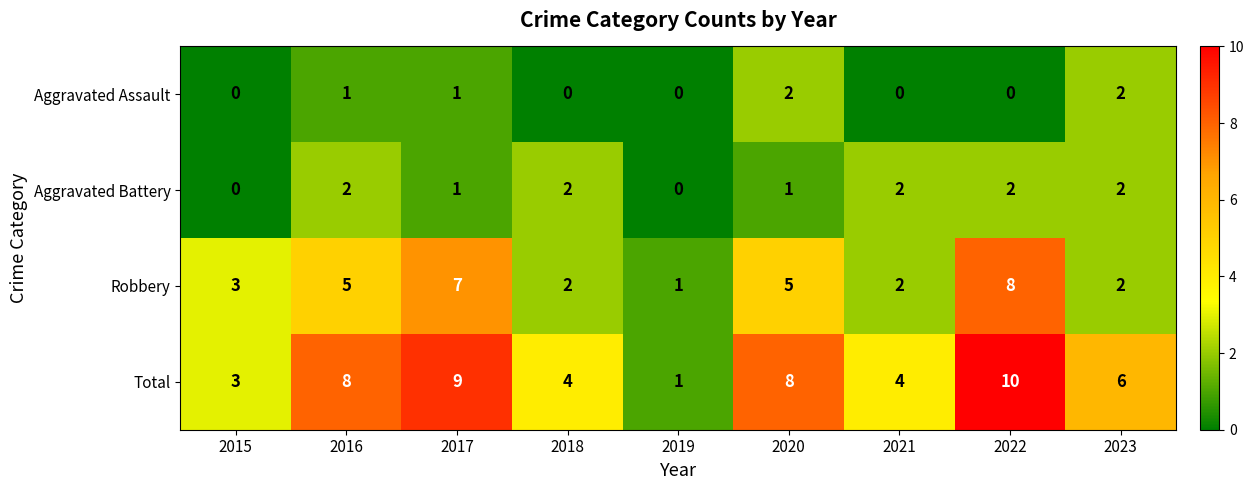

Which series has the largest total across all categories?

Total